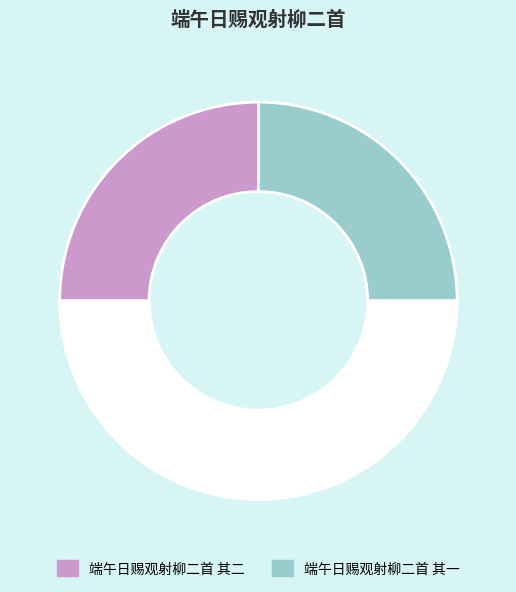

How many slices are in this pie chart?

3